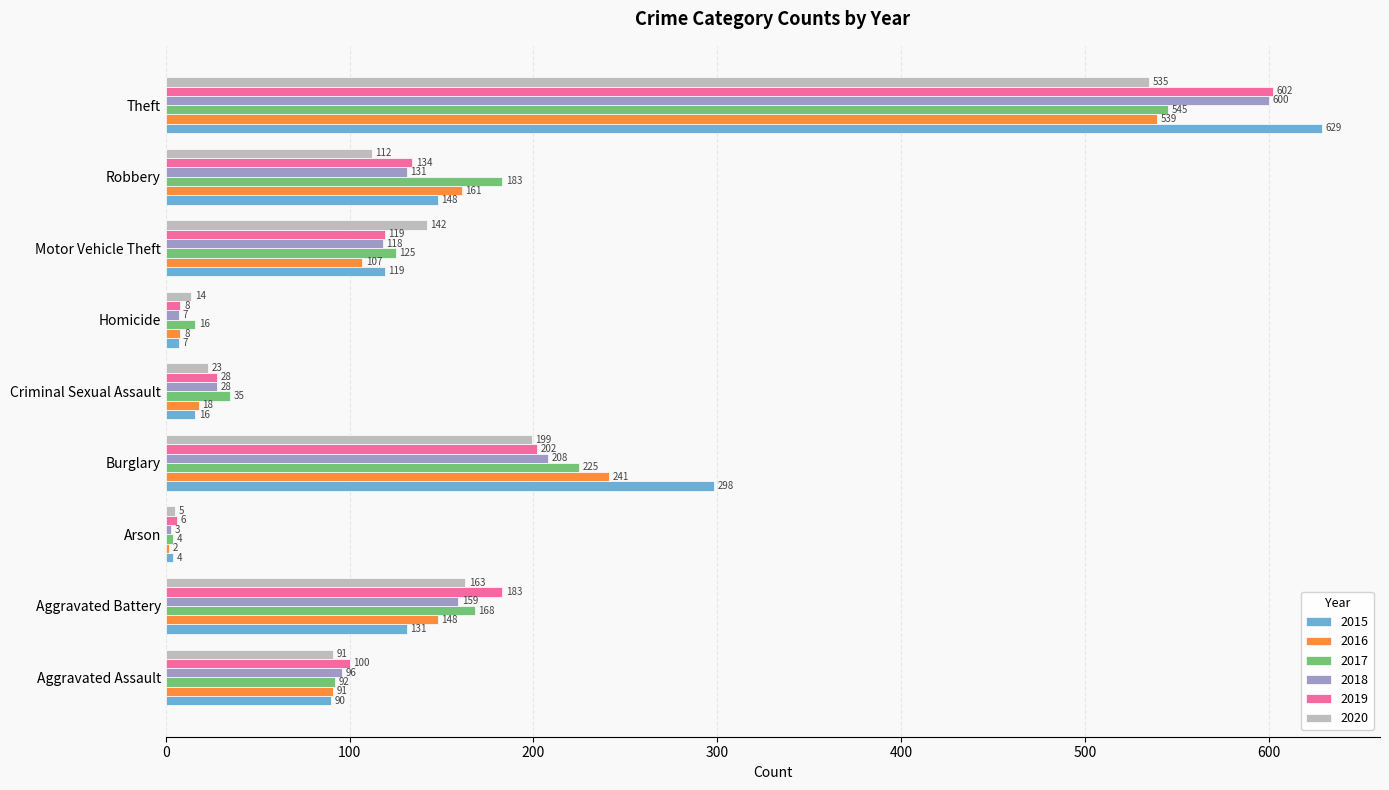

List the labels in order of 2018 value, largest first.

Theft, Burglary, Aggravated Battery, Robbery, Motor Vehicle Theft, Aggravated Assault, Criminal Sexual Assault, Homicide, Arson